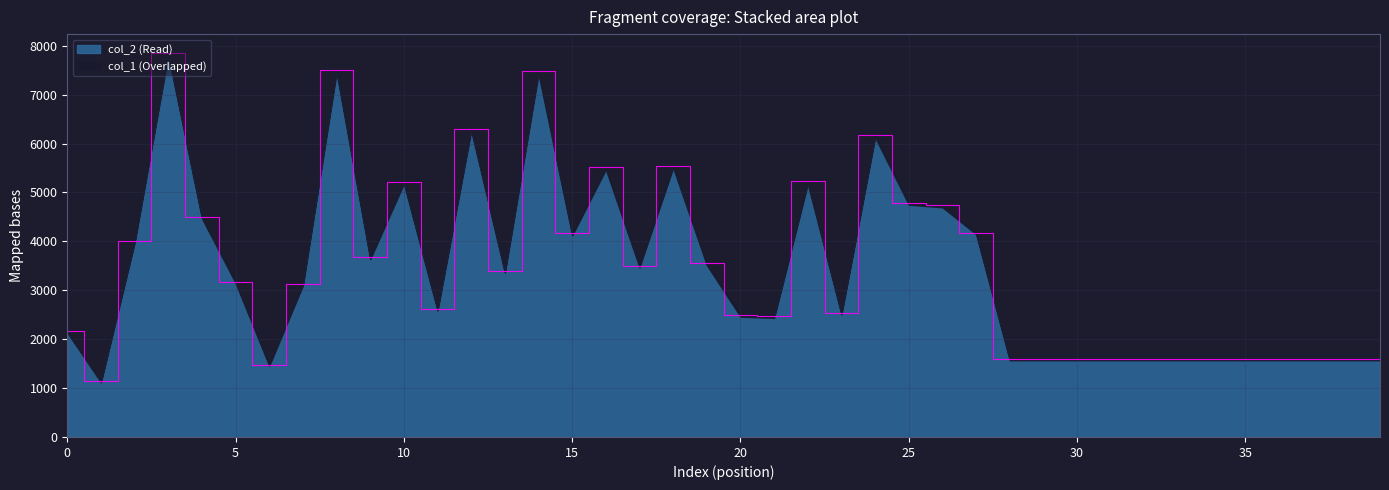

What is the greatest value displayed?

7846